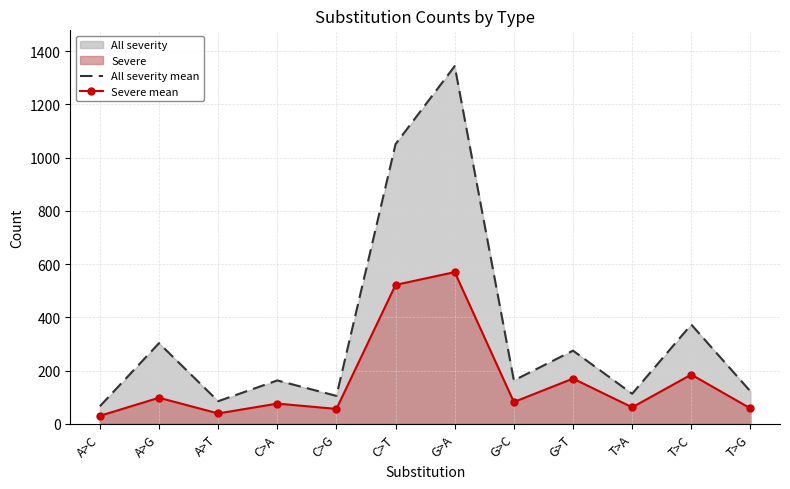

Read the All severity mean value at C>G.

105